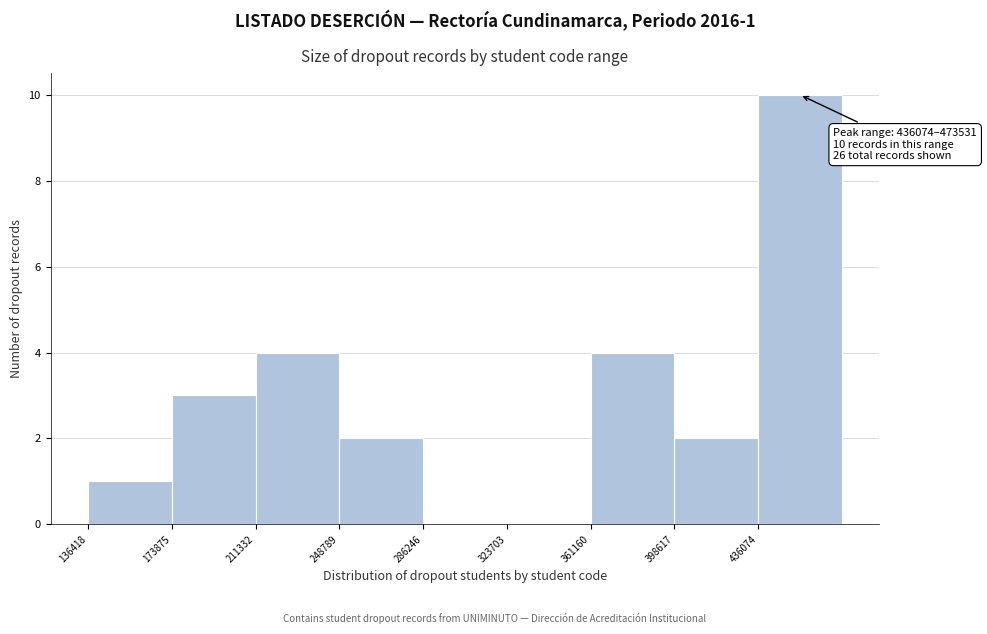

Which range on the x-axis has the tallest bar?

435000 to 475000